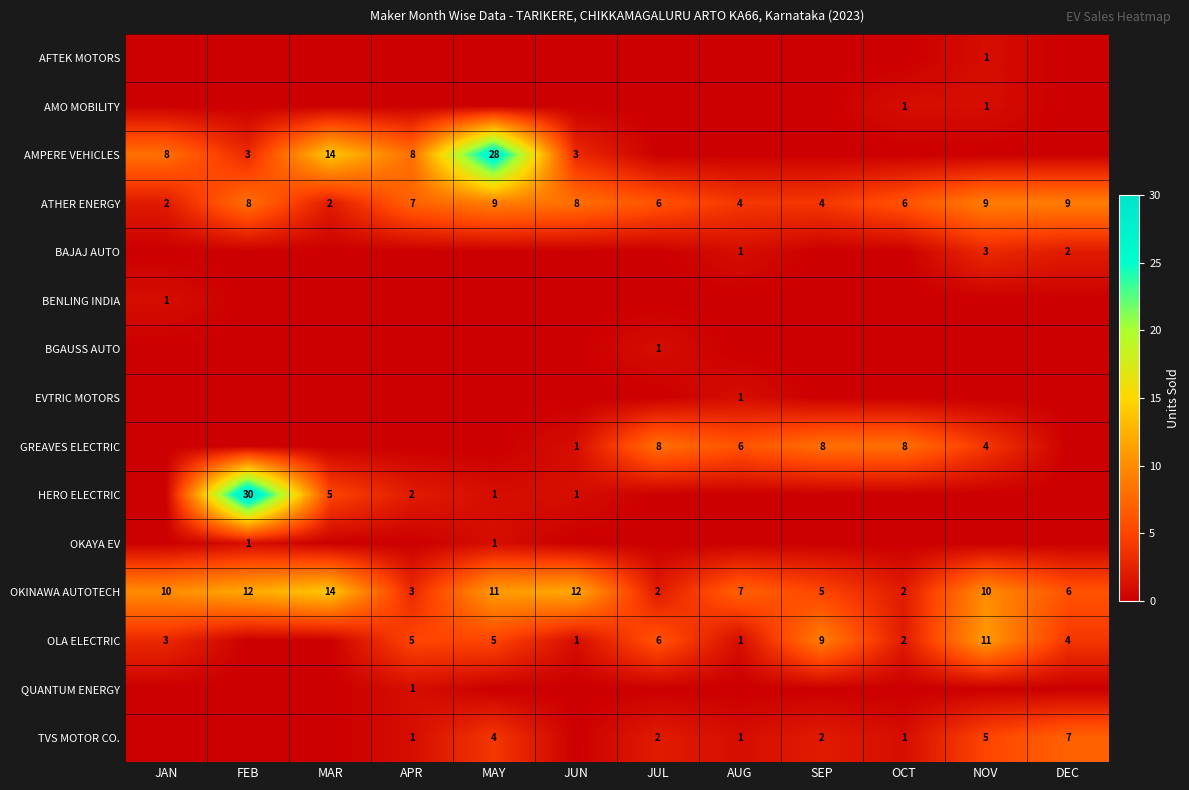

Is it true that OLA ELECTRIC equals 1 at OCT?

False